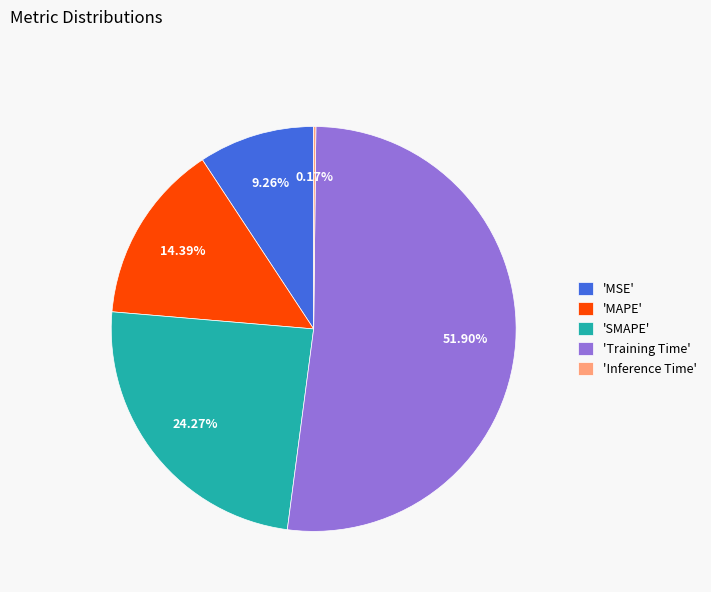

What is the largest slice in the pie chart?

'Training Time'